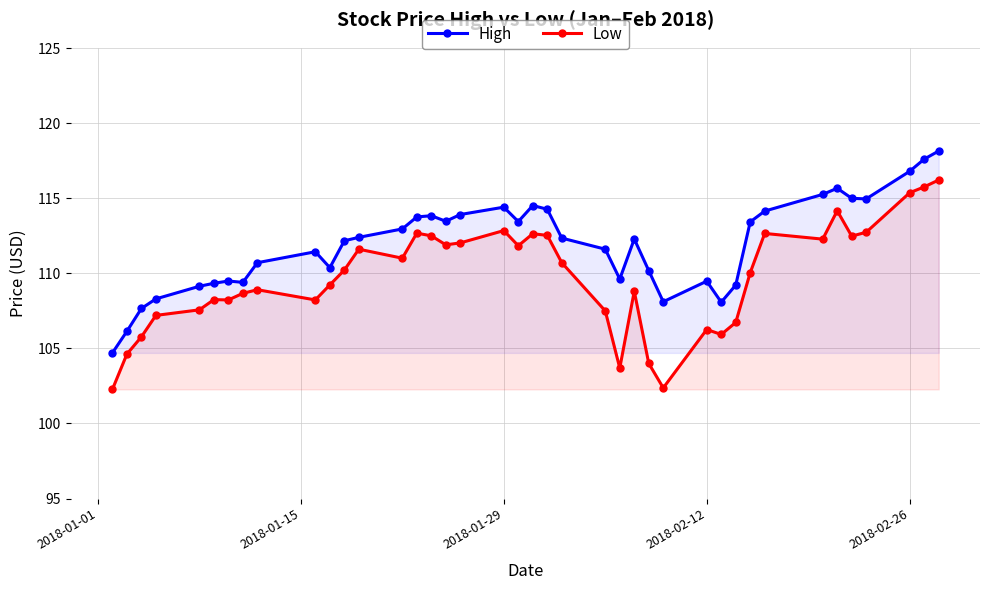

At how many categories does at least one series exceed 112?

22